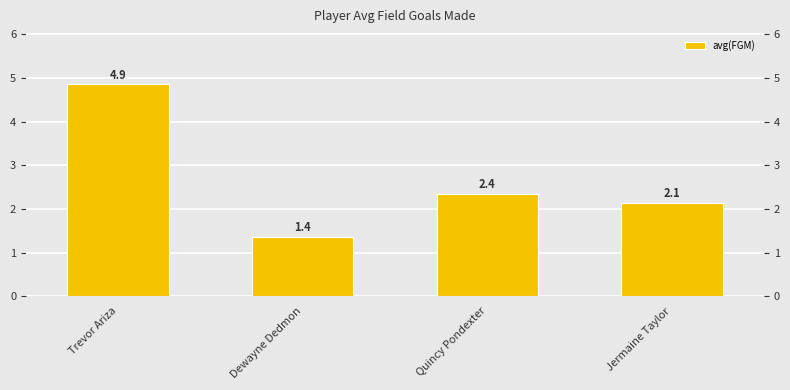

What position from the left is Trevor Ariza?

1